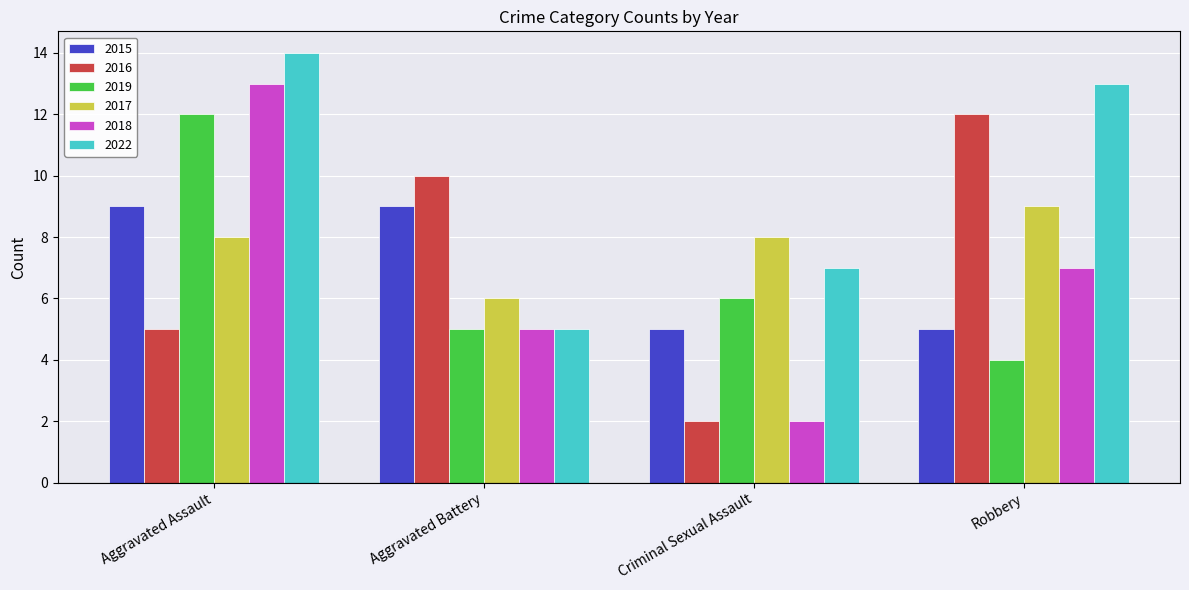

How many bars are there in total?

24